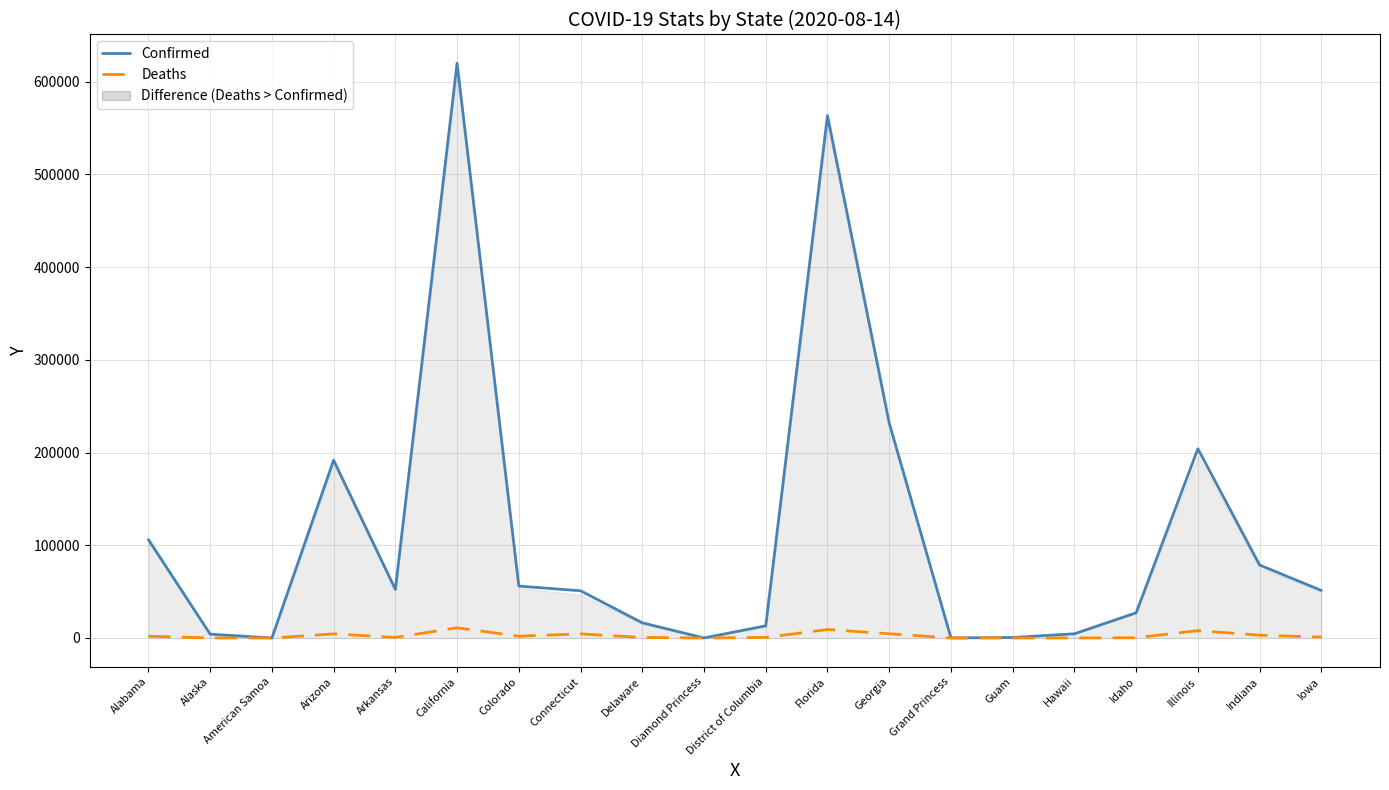

True or false: Deaths has a value of 5 at Guam.

True